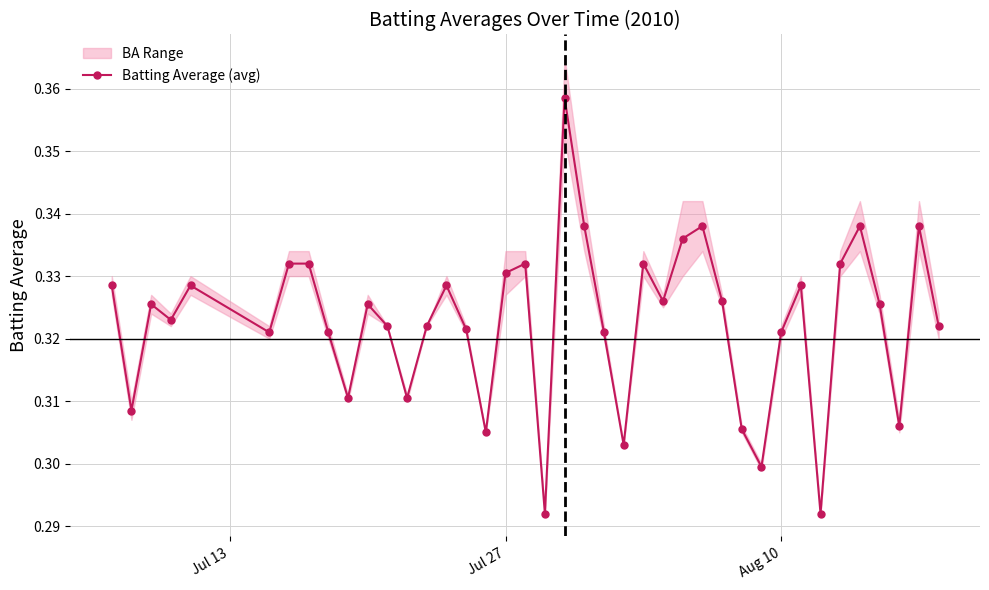

How many Batting Average (avg) values are between 0 and 1?

40